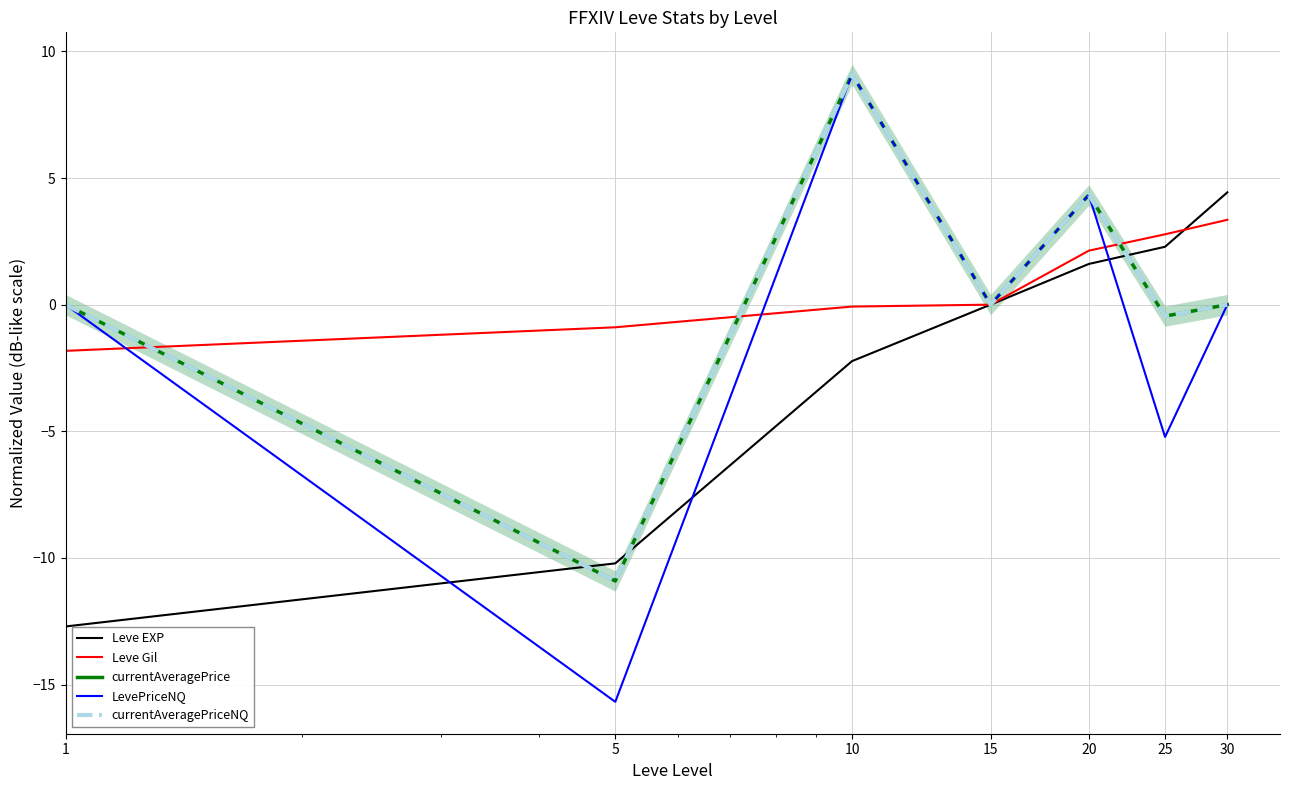

List the series in order of their peak value, highest first.

LevePriceNQ, currentAveragePrice, currentAveragePriceNQ, Leve EXP, Leve Gil